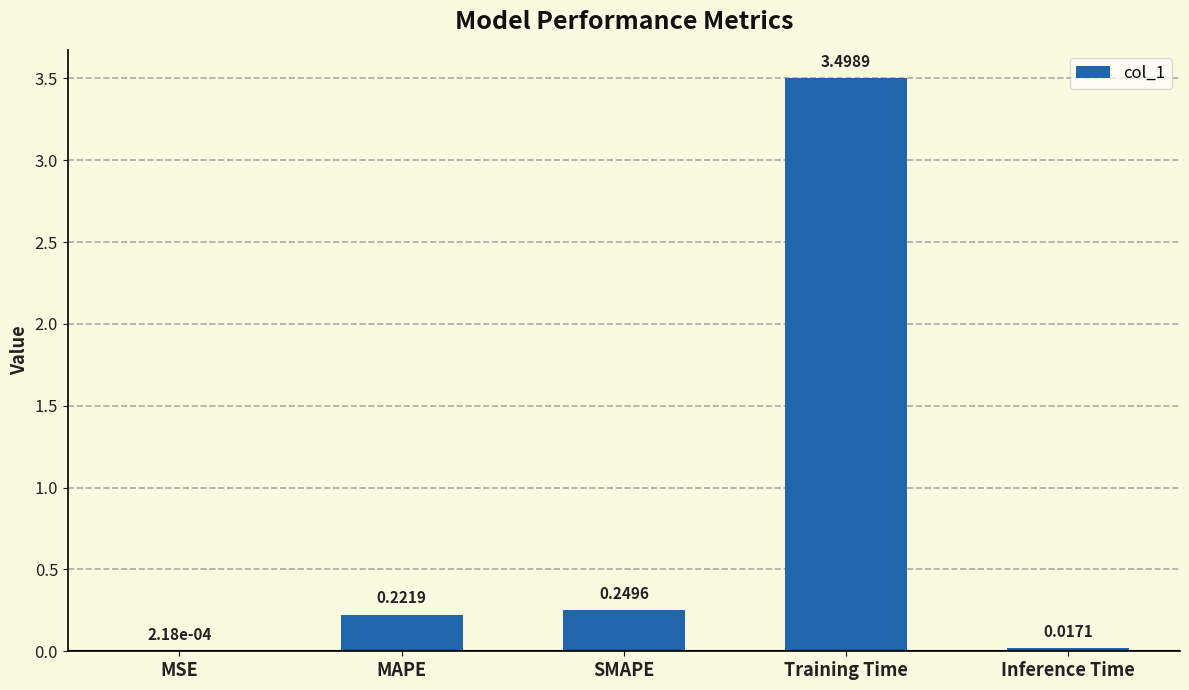

Which category has the highest value across all series?

Training Time